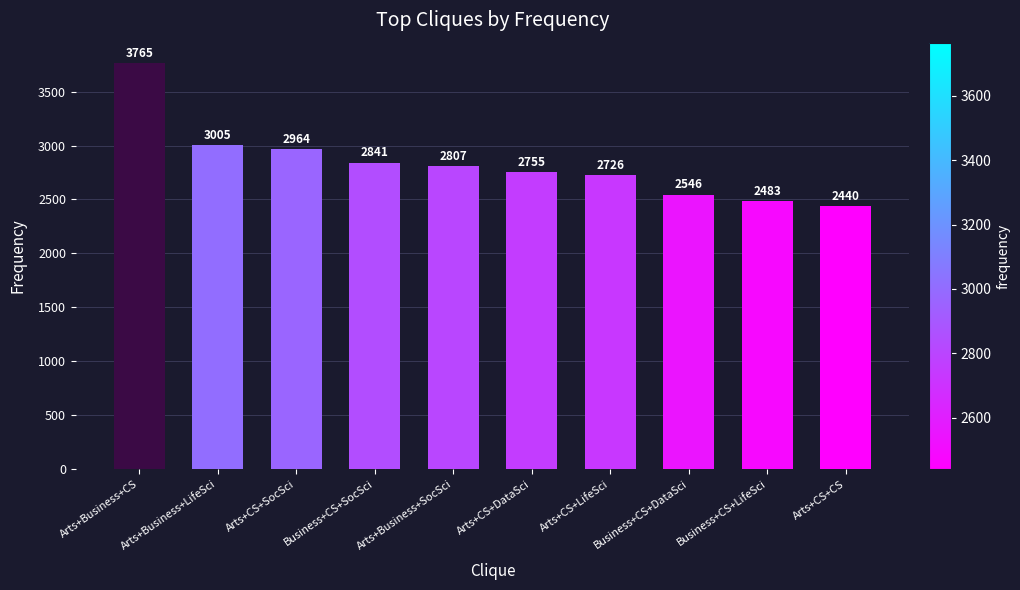

What is the minimum value shown in the chart?

2440